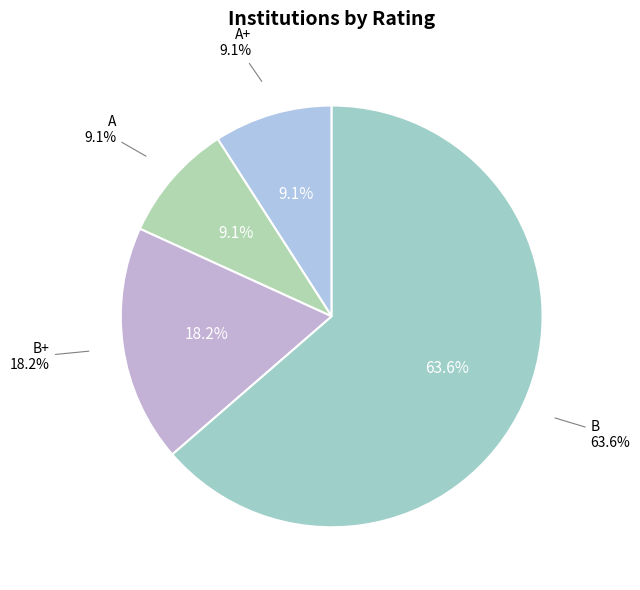

To the nearest percent, what is the difference between the B+ and A slice percentages?

9%